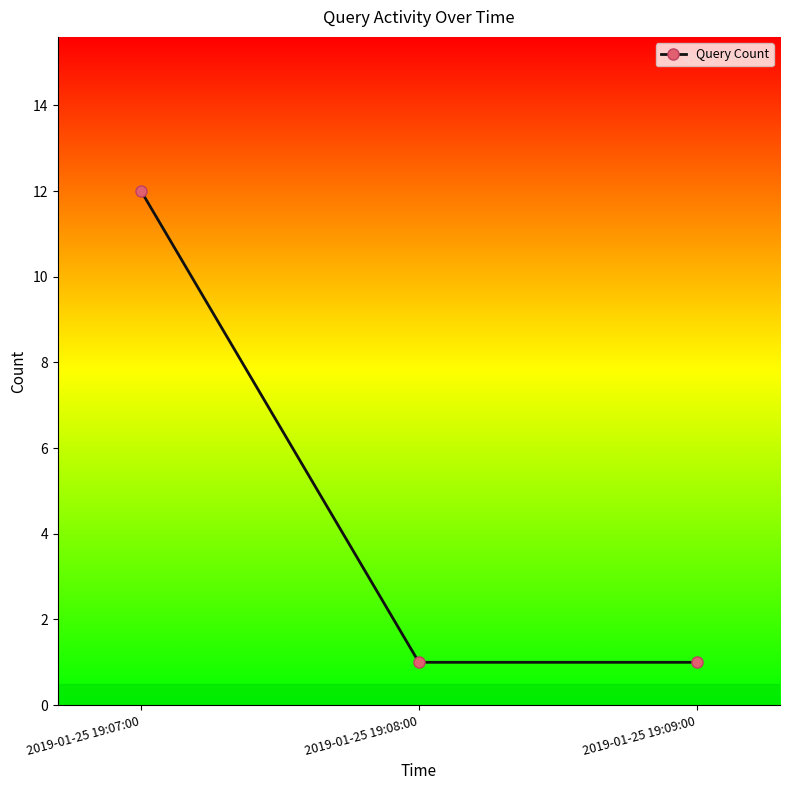

Which has a higher value, 2019-01-25 19:09:00 or 2019-01-25 19:07:00?

2019-01-25 19:07:00